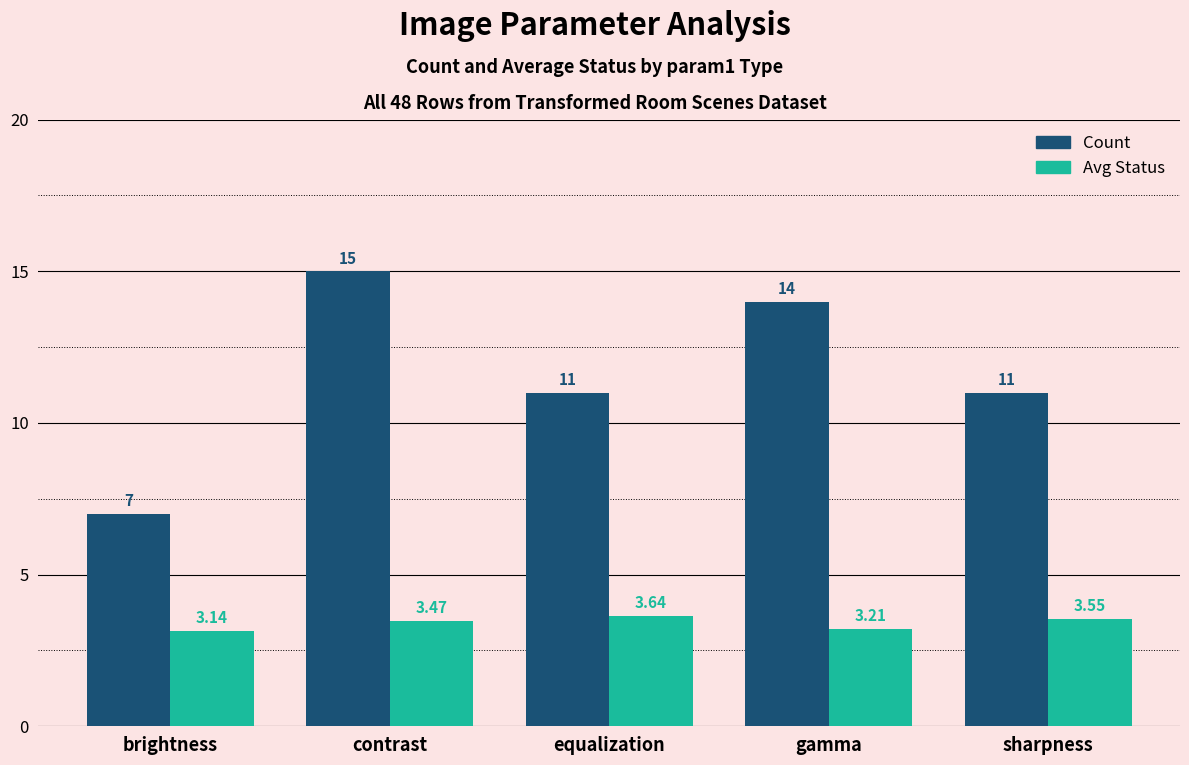

Between gamma and sharpness, which series saw the biggest shift?

Count